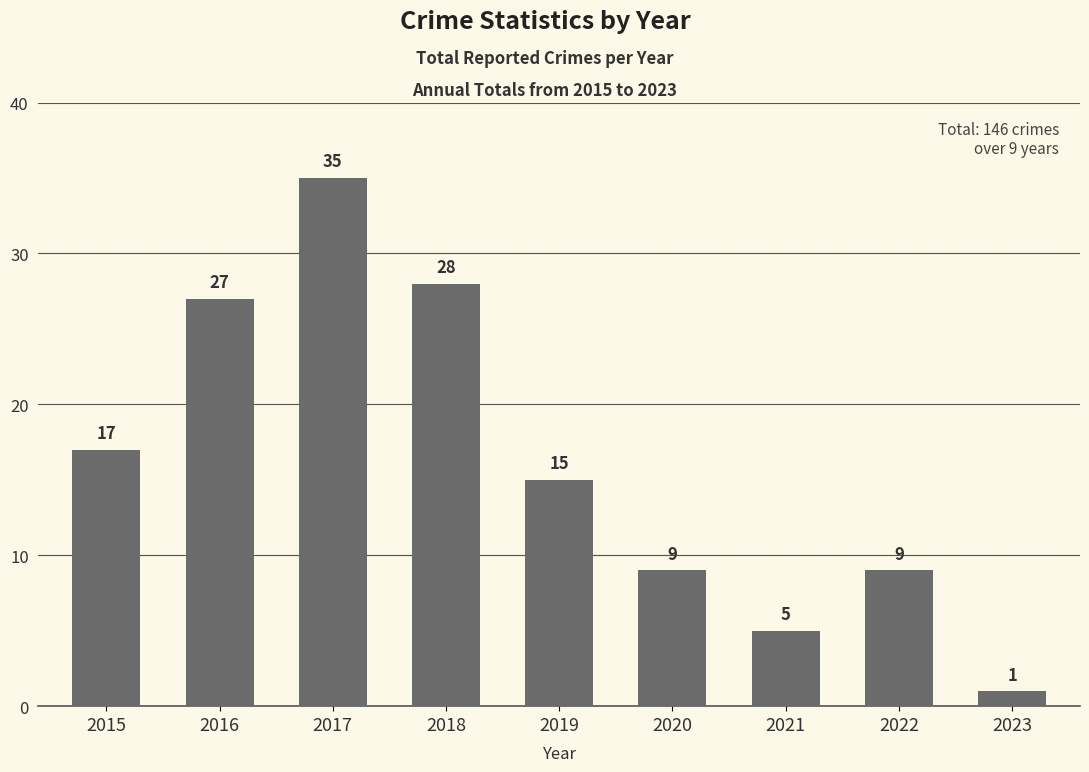

The value at 2018 is 28. True or false?

True